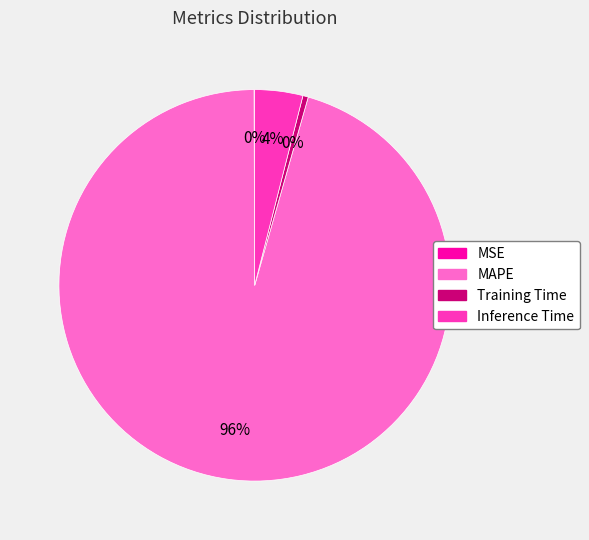

Do Inference Time and MAPE together represent more than half of the pie?

Yes